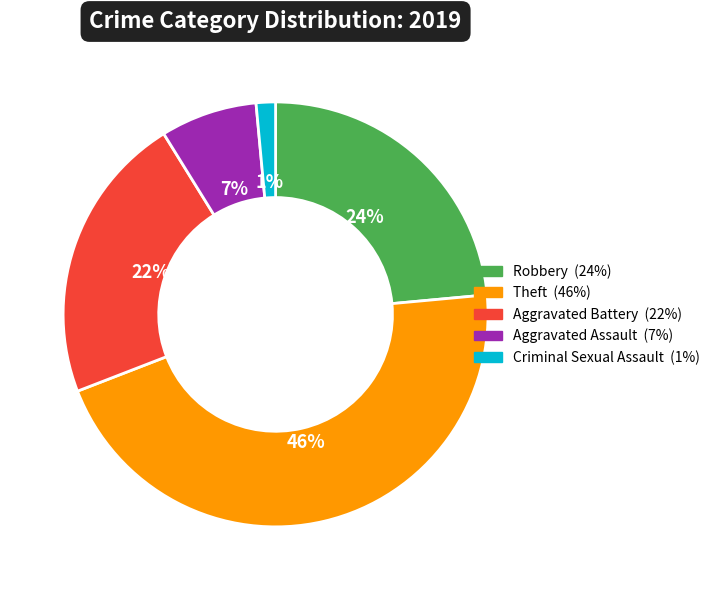

Is there any slice that represents more than half of the pie?

No